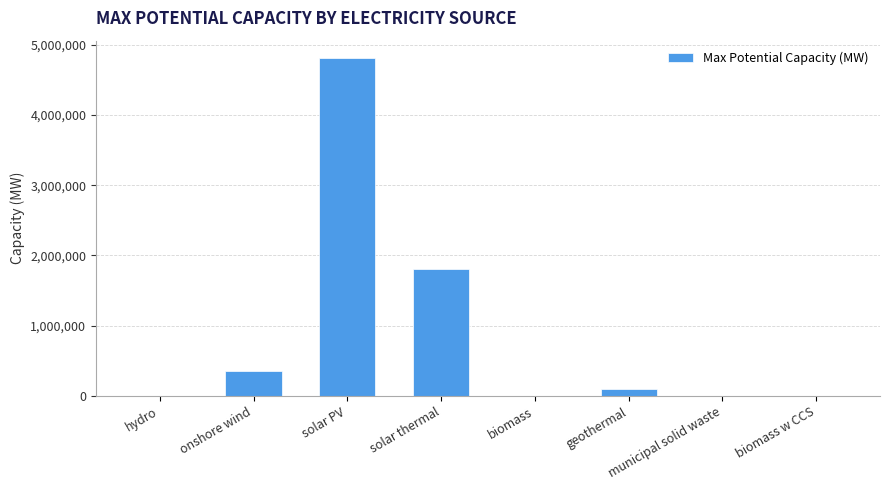

What is the greatest value displayed?

4818000.0